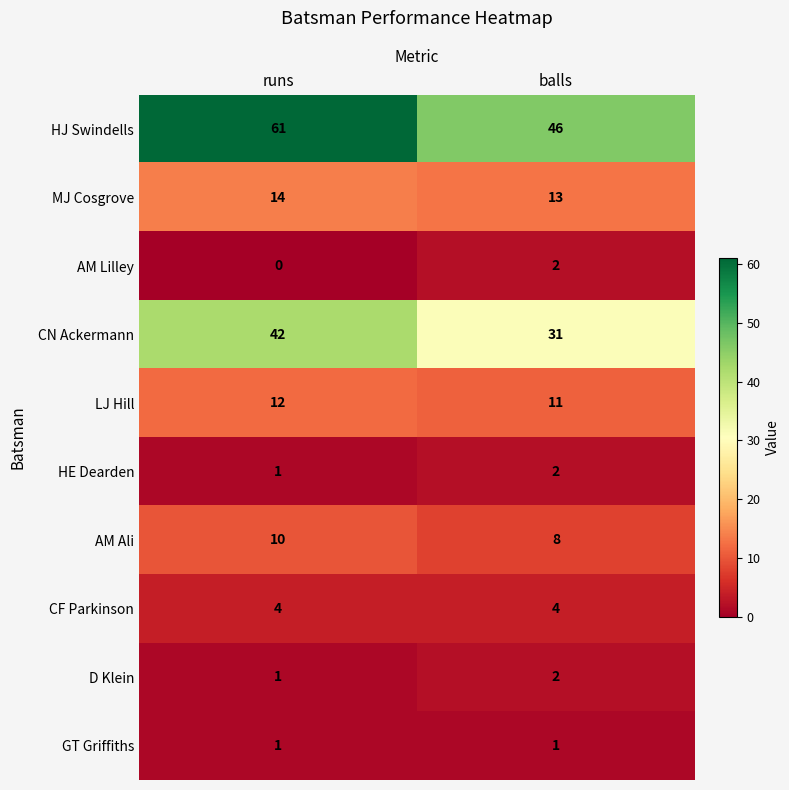

What is the highest value of the HJ Swindells series?

61